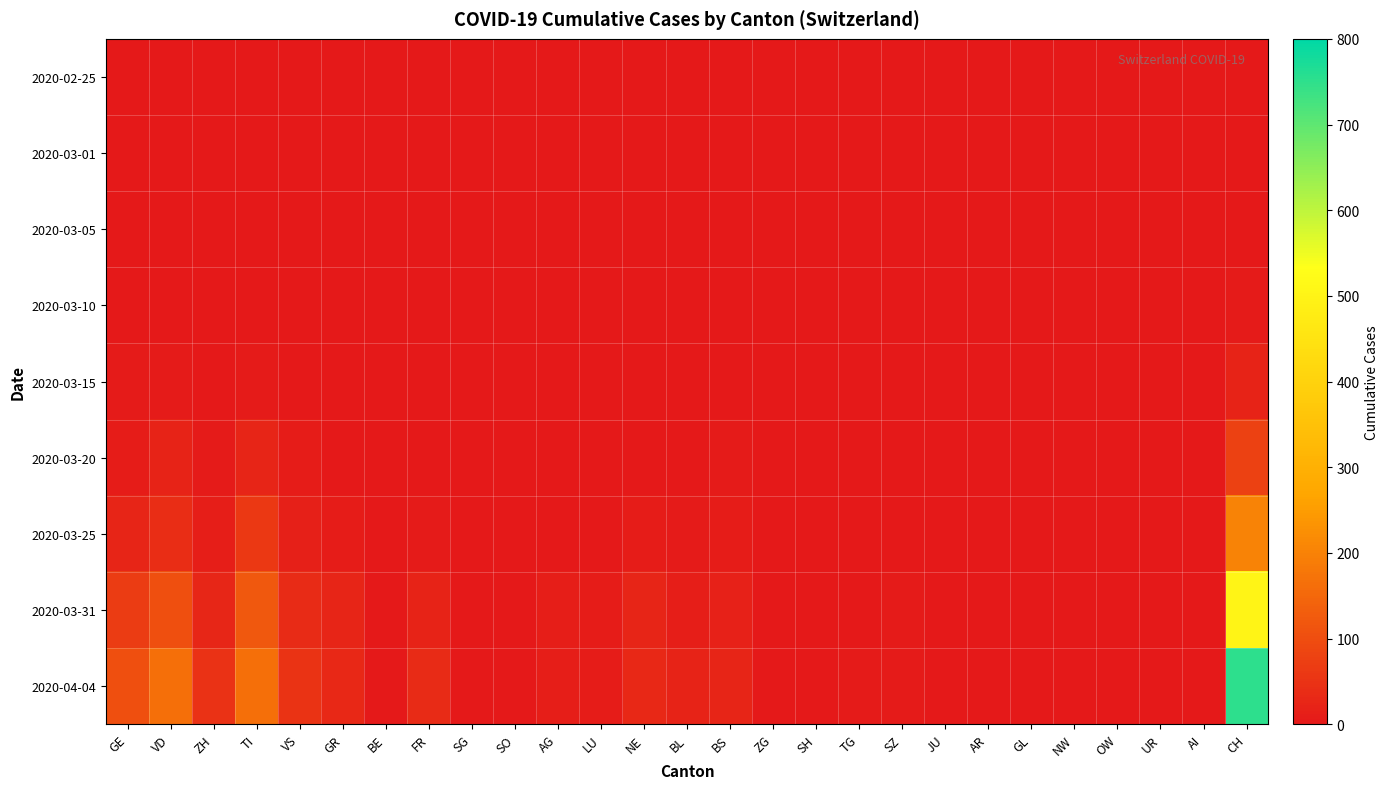

How many data points does each series have?

27